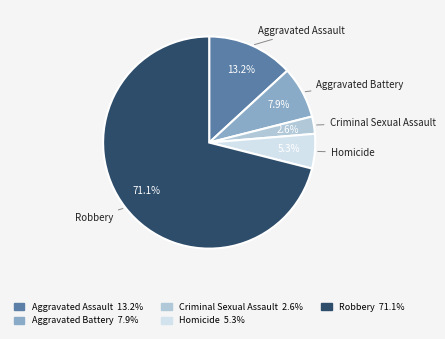

Which slice is the largest?

Robbery